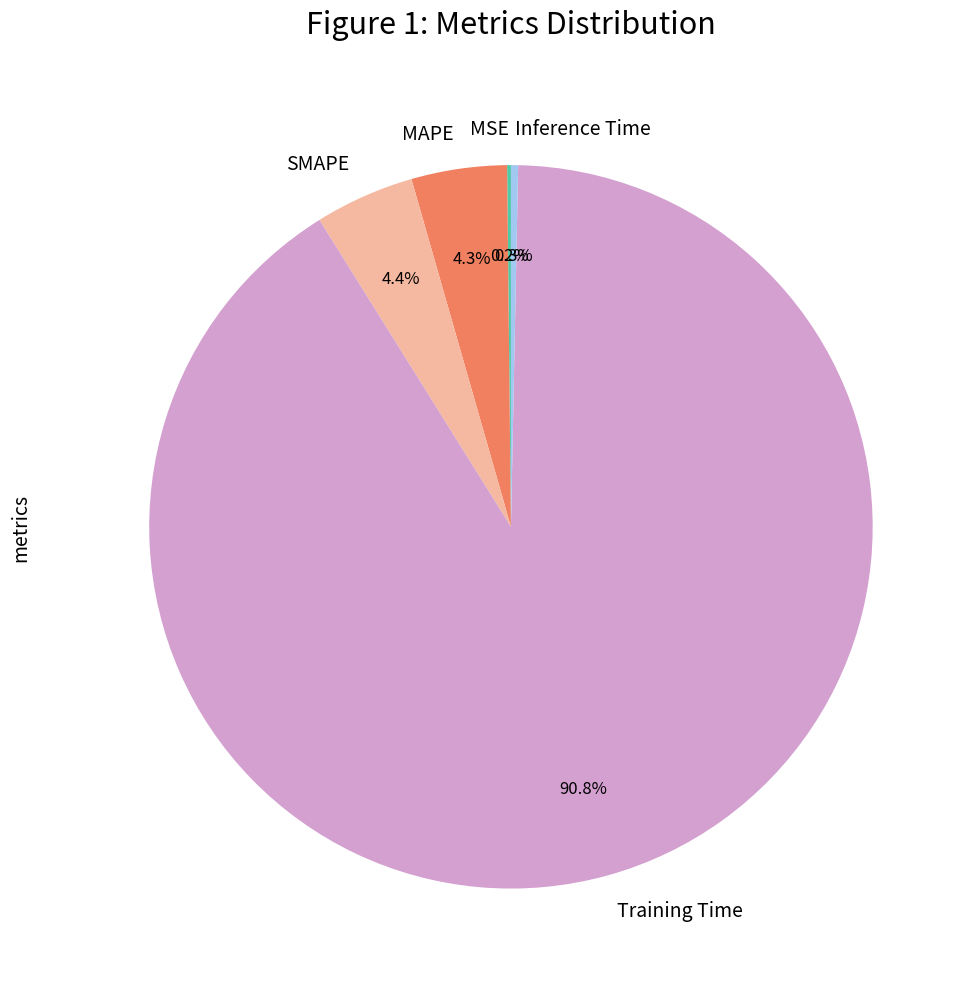

Is there a majority slice in this chart?

Yes